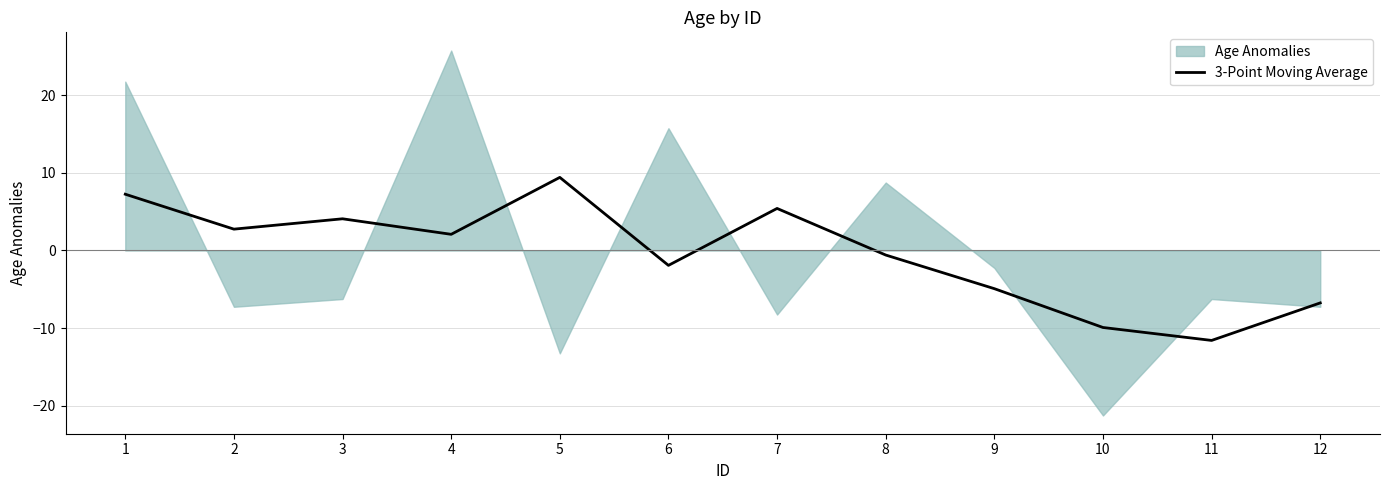

The 3-Point Moving Average series shows 9.4 at 5. True or false?

True